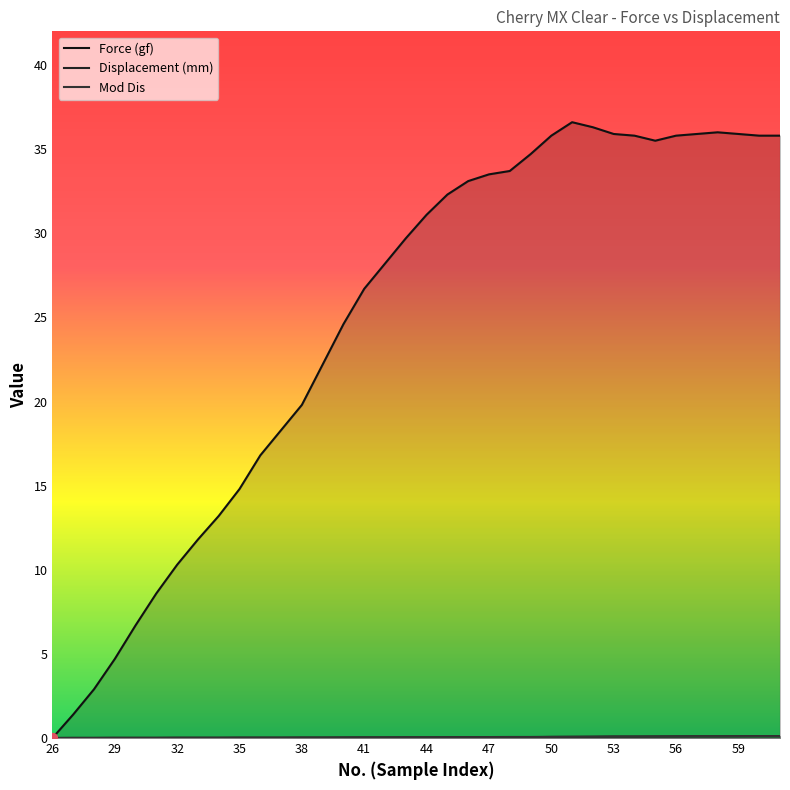

Which series has the widest spread of values?

Force (gf)